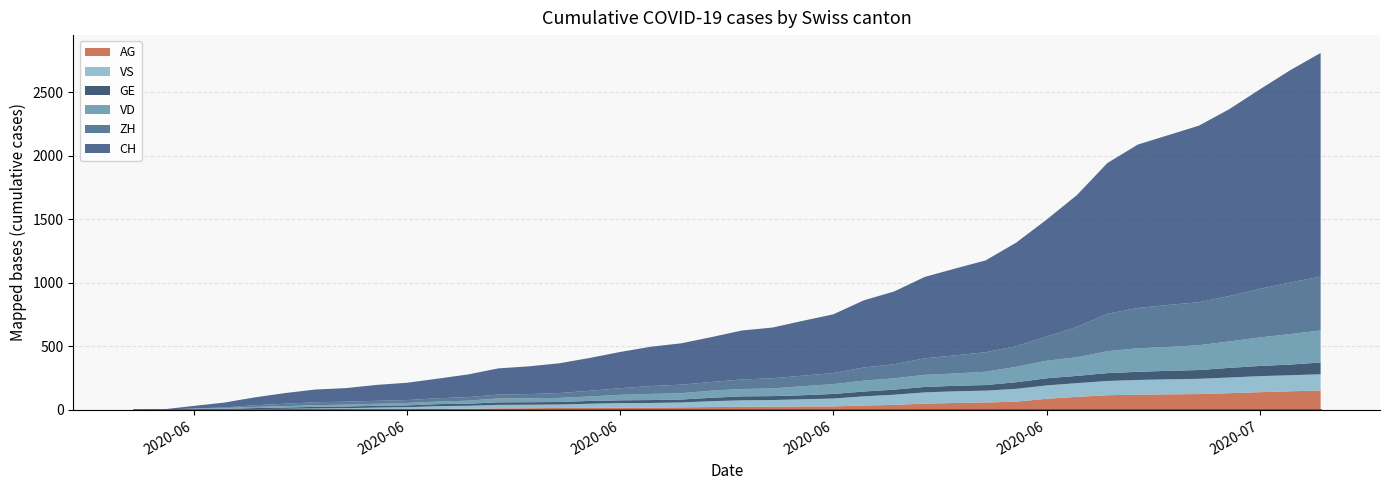

What is the maximum value for VD?

252